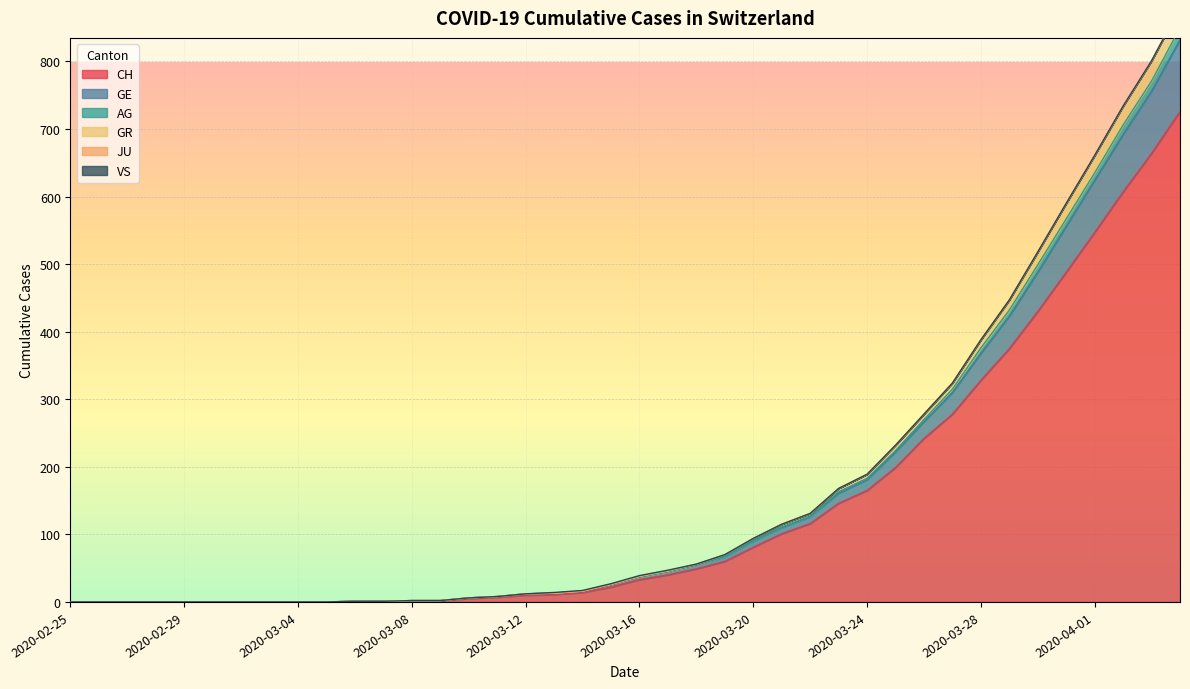

Where does the GR series first go above 38?

2020-03-17